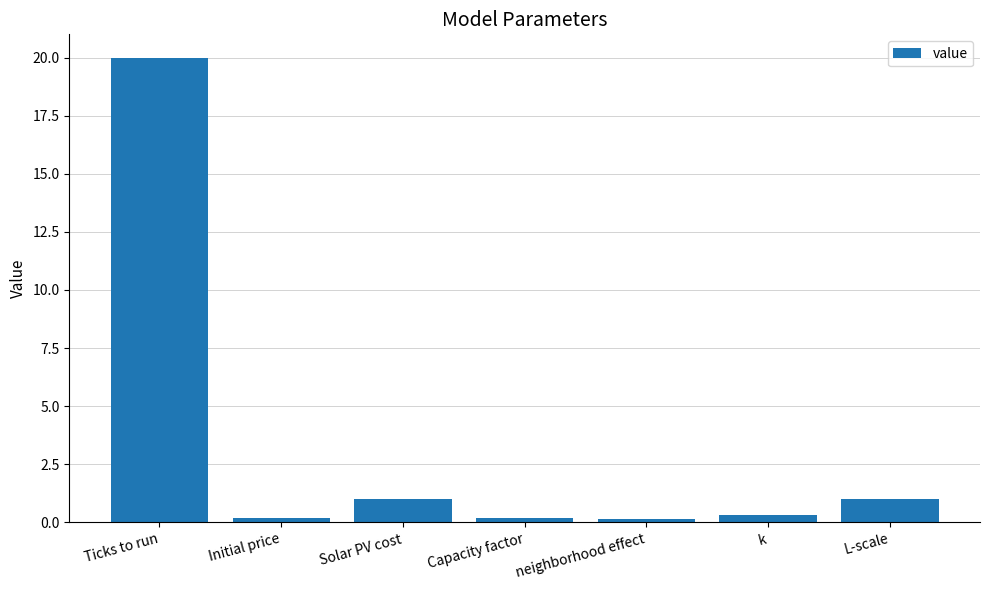

What is the ratio of the value at Solar PV cost to the value at L-scale?

1.0